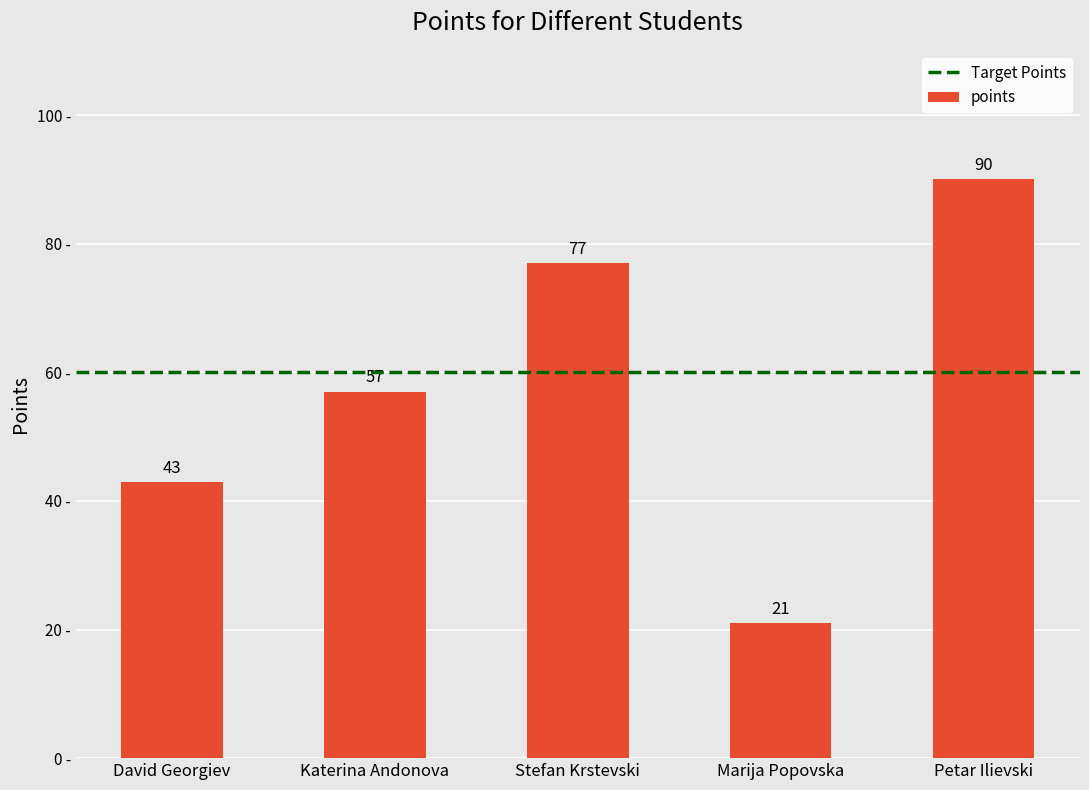

How many data points are less than 57?

2